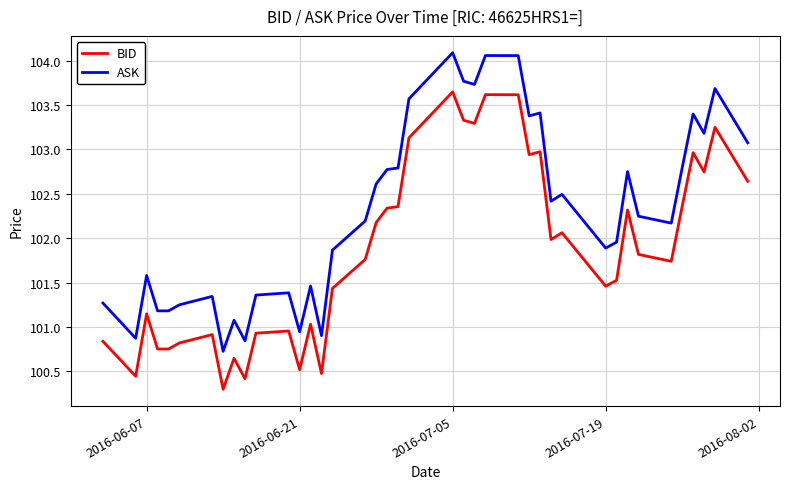

How many values in the BID series are below 101?

13